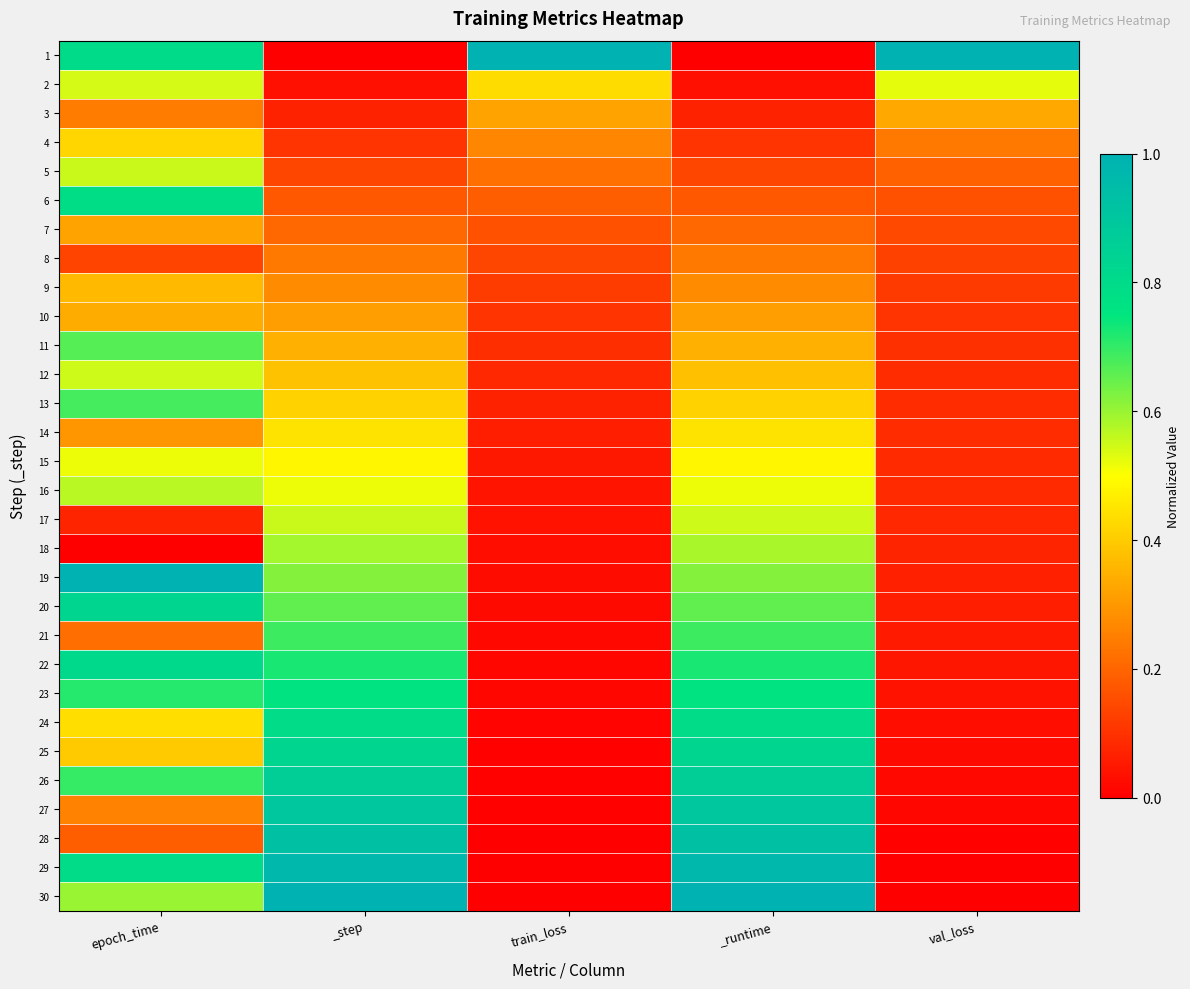

At which category is the sum across all series the highest?

_step